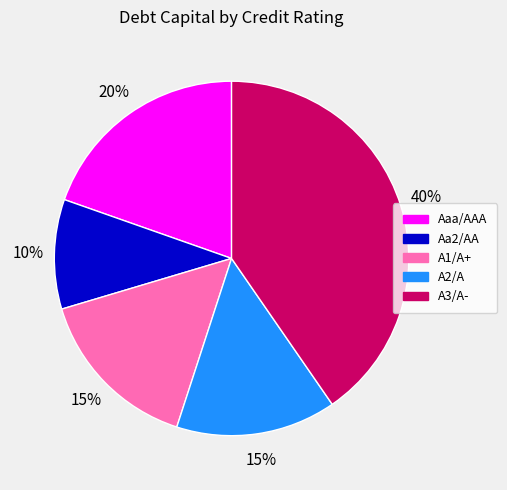

Combined, do A1/A+ and A3/A- account for over 50%?

Yes